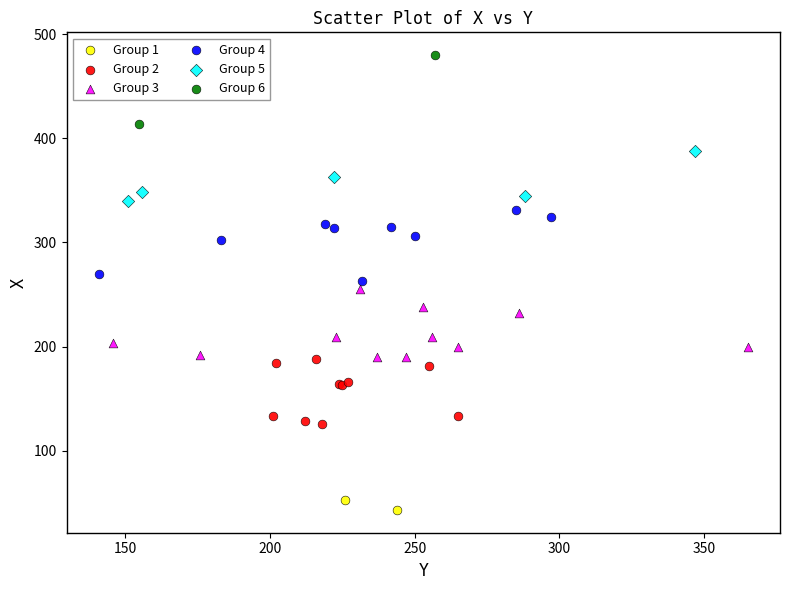

What are all the series names shown in the legend?

Group 1, Group 2, Group 3, Group 4, Group 5, Group 6